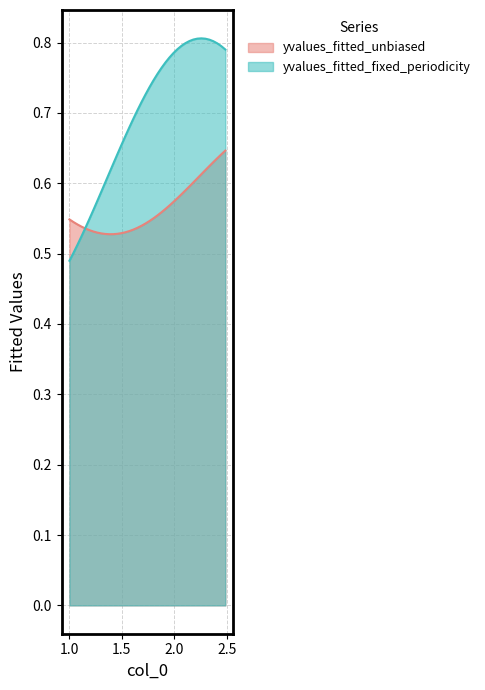

Which series has the widest spread of values?

yvalues_fitted_fixed_periodicity